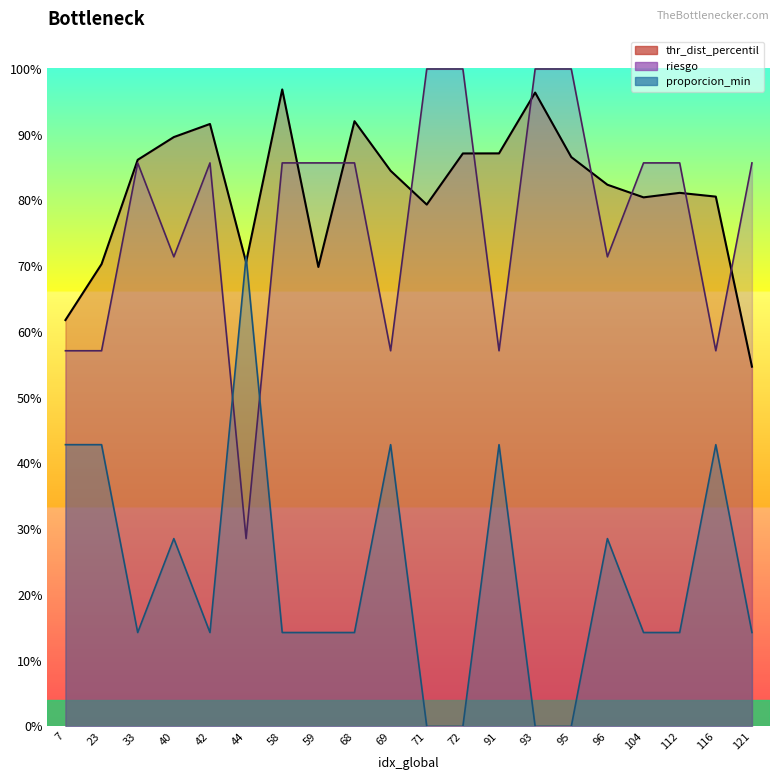

After their last crossing, which series has the higher values: proporcion_min or riesgo?

riesgo